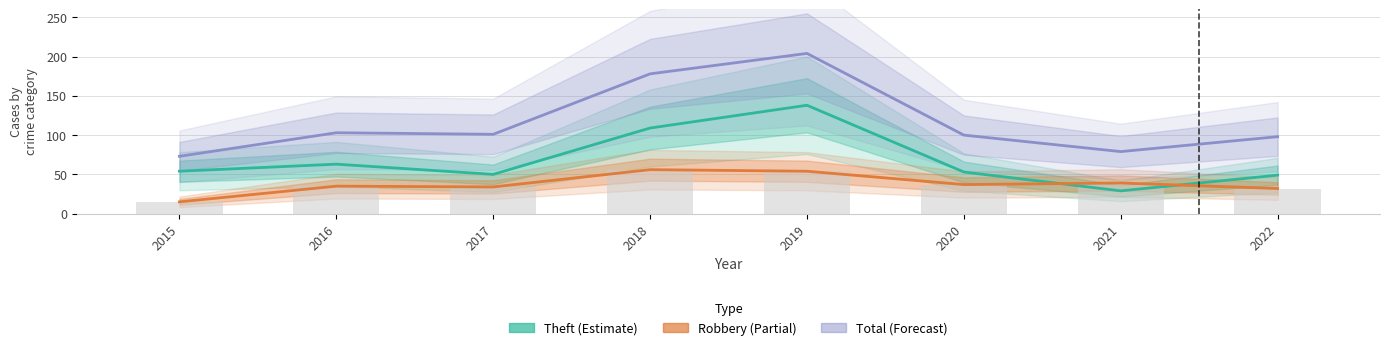

What is the lowest value of the Theft (Estimate) series?

29